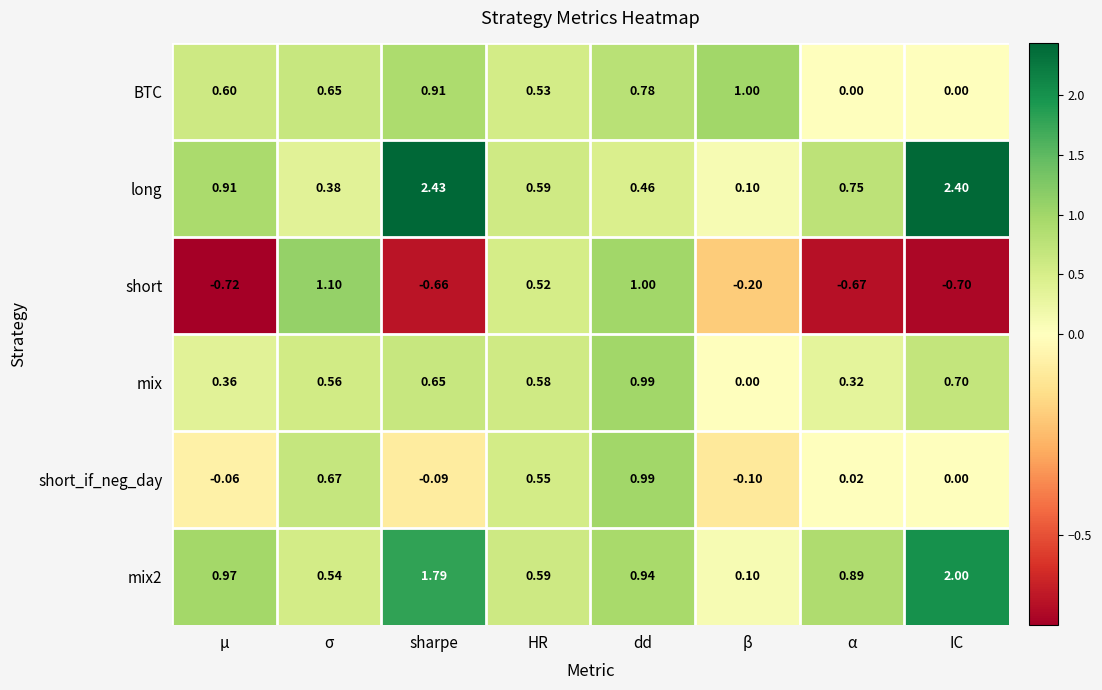

Which category has the highest value in the long series?

sharpe